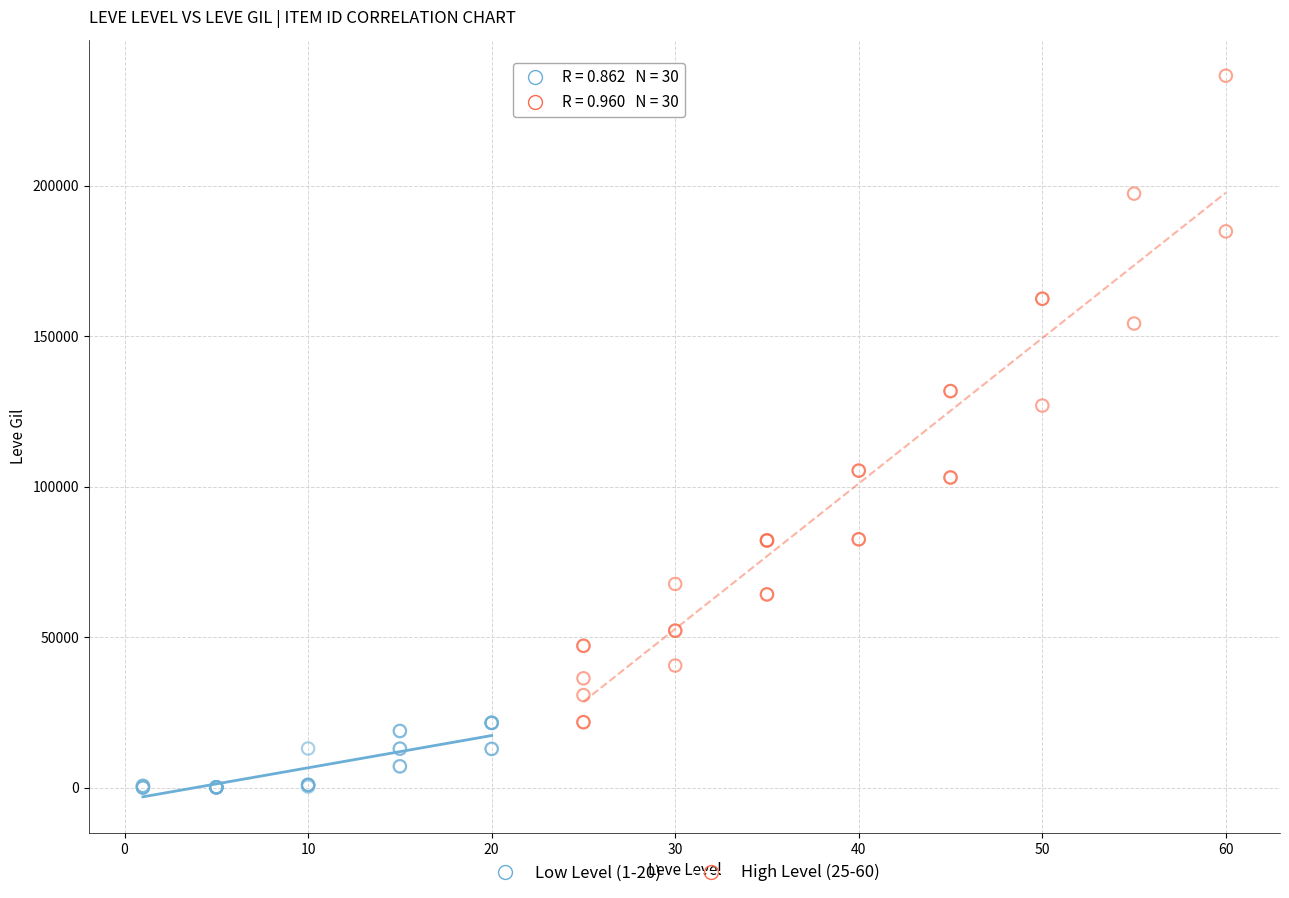

What are all the series names shown in the legend?

Low Level (1-20), High Level (25-60)